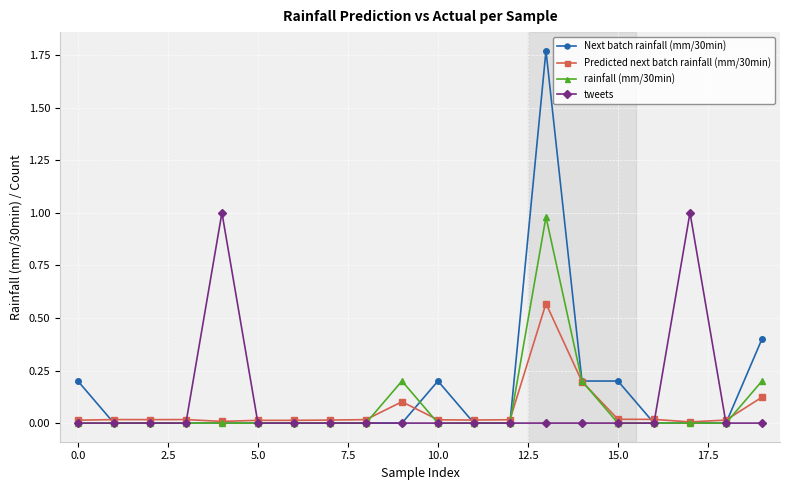

Which series has the widest spread of values?

Next batch rainfall (mm/30min)